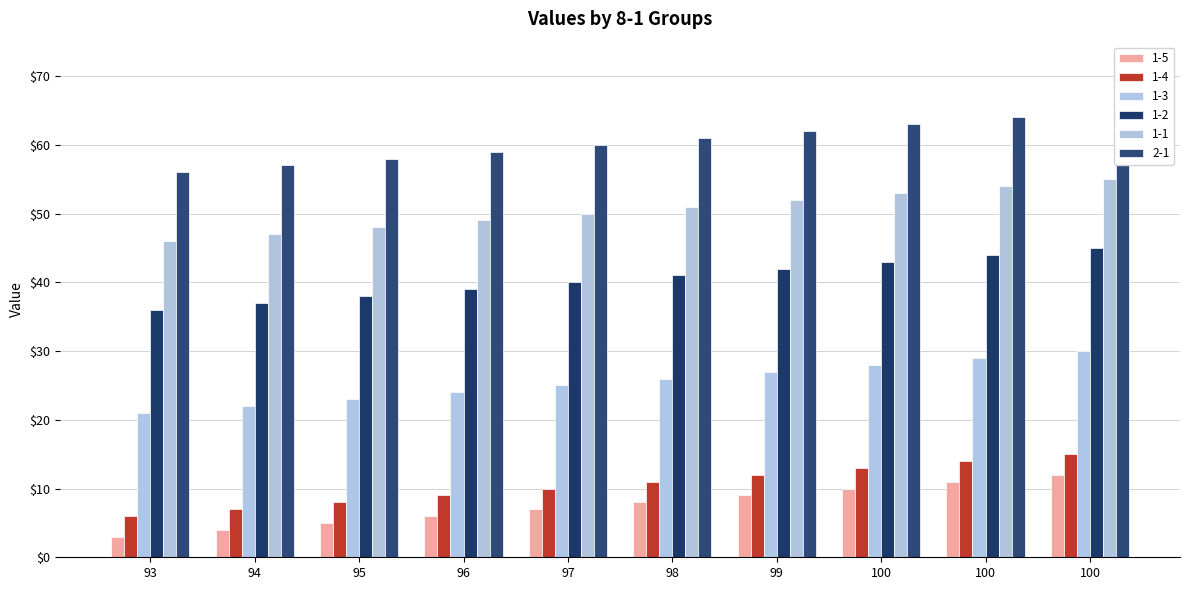

What is the sum of all 1-4 values?

105